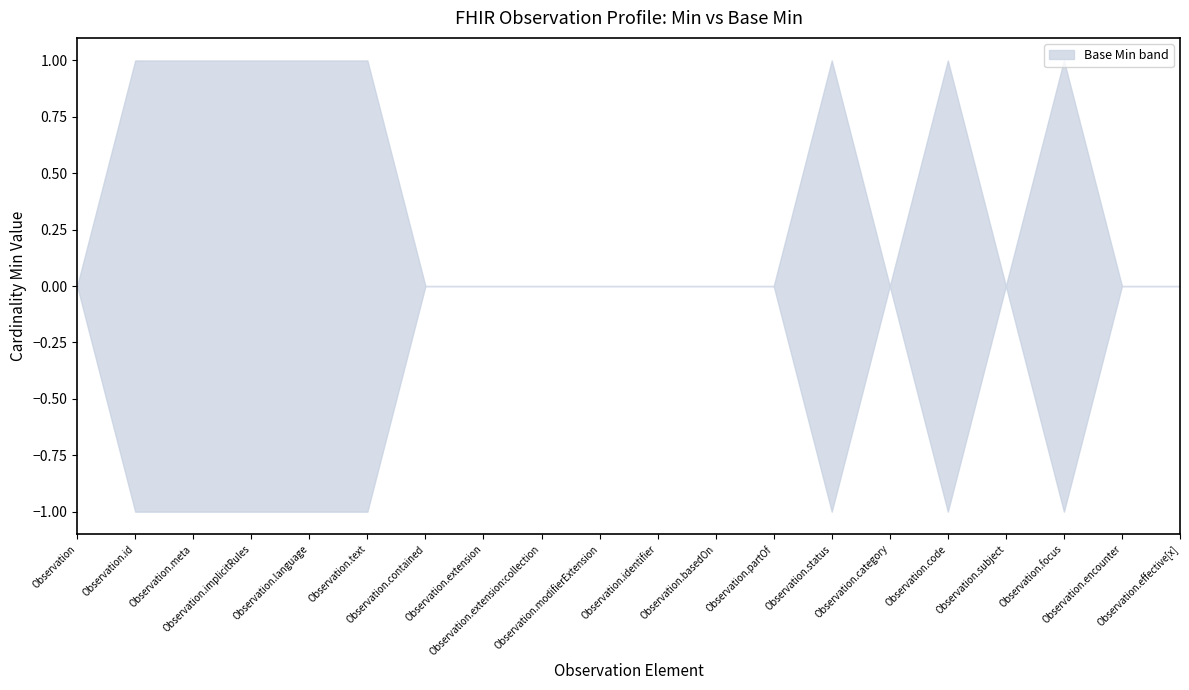

The lower series shows 0 at Observation.status. True or false?

True